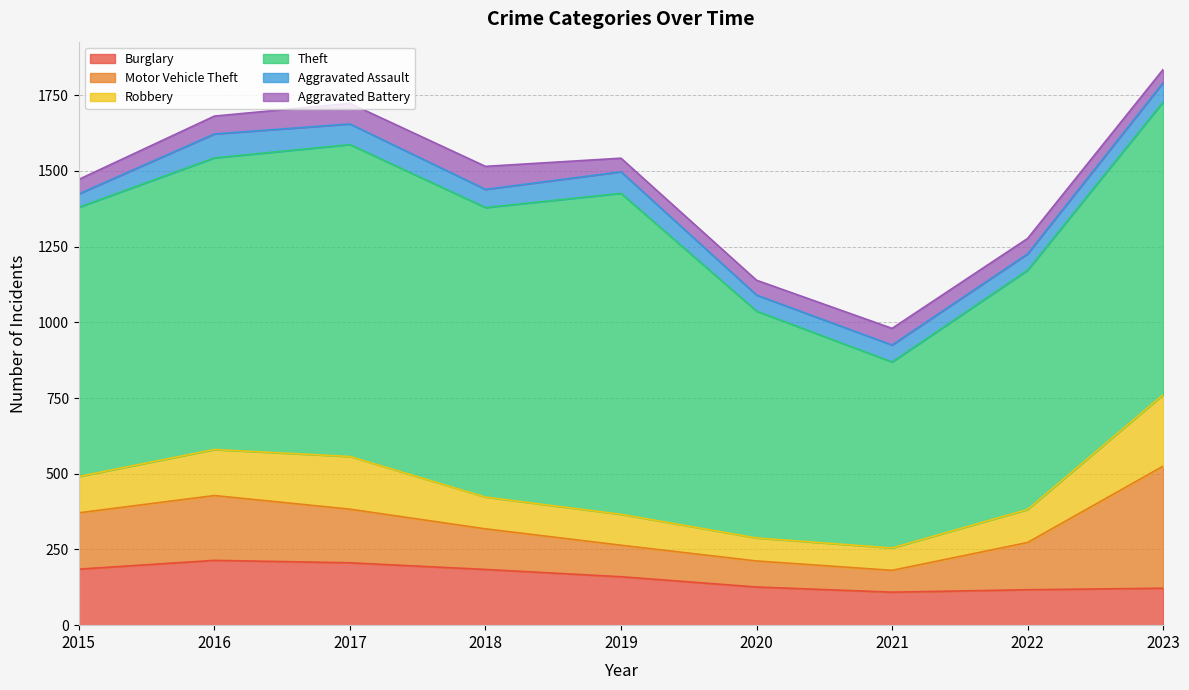

At which category is the sum across all series the highest?

2023